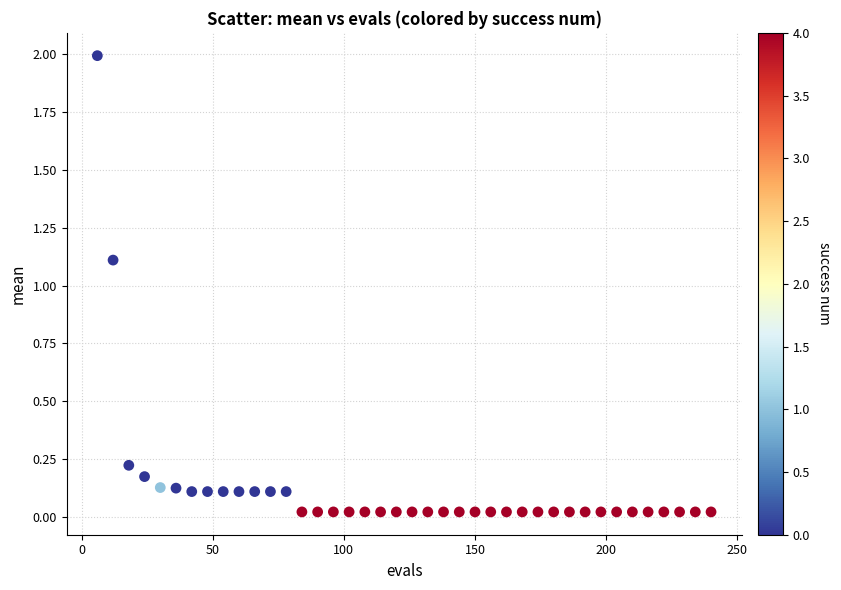

What Y value in the scatter plot is closest to 1?

1.1